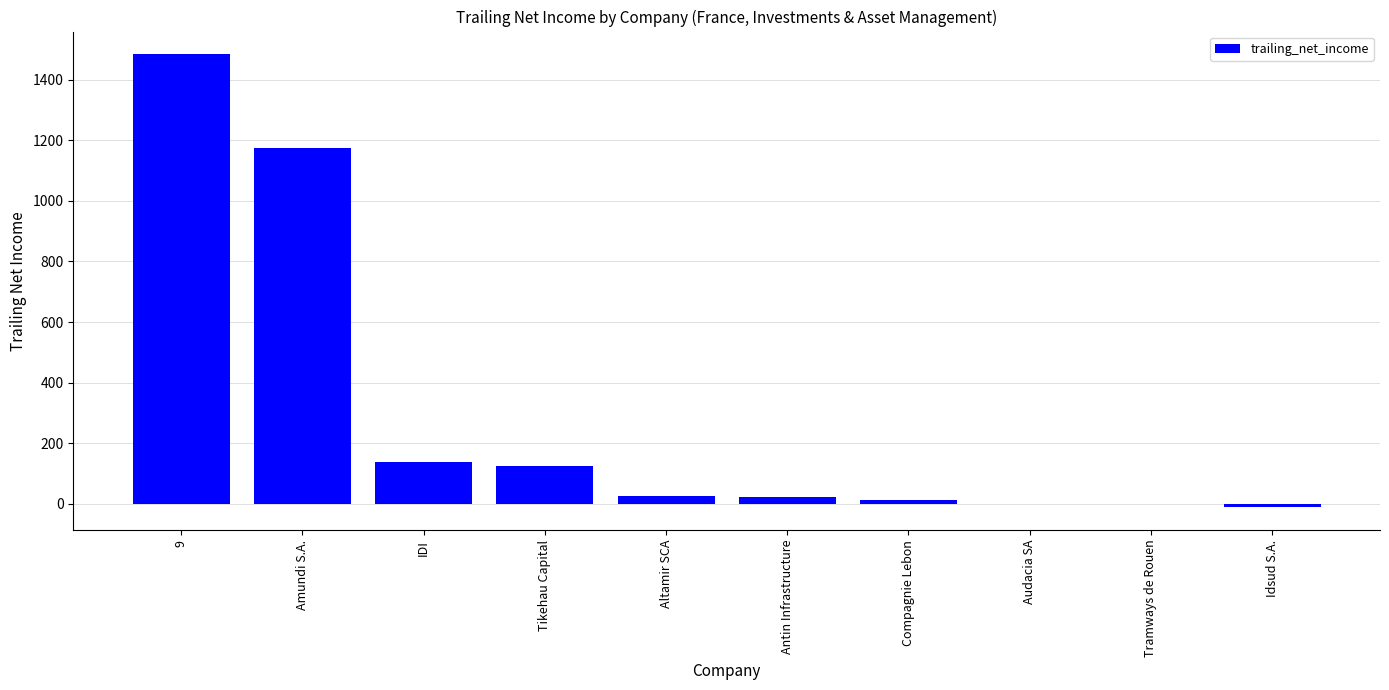

What is the change in value from Compagnie Lebon to Audacia SA?

-10.5